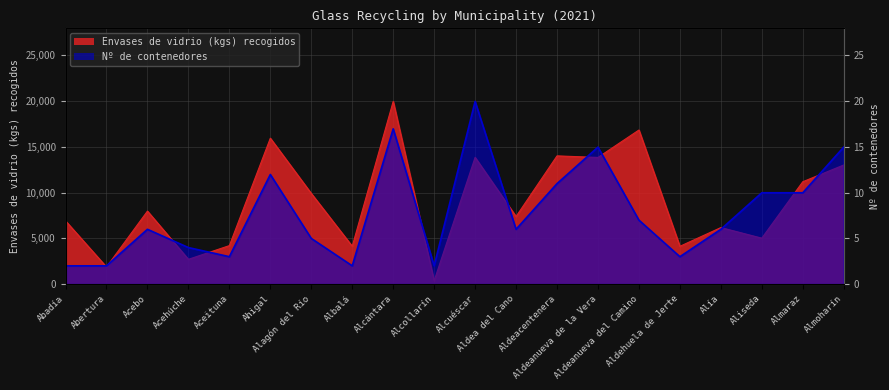

What is the label of the 16th point from the right?

Aceituna